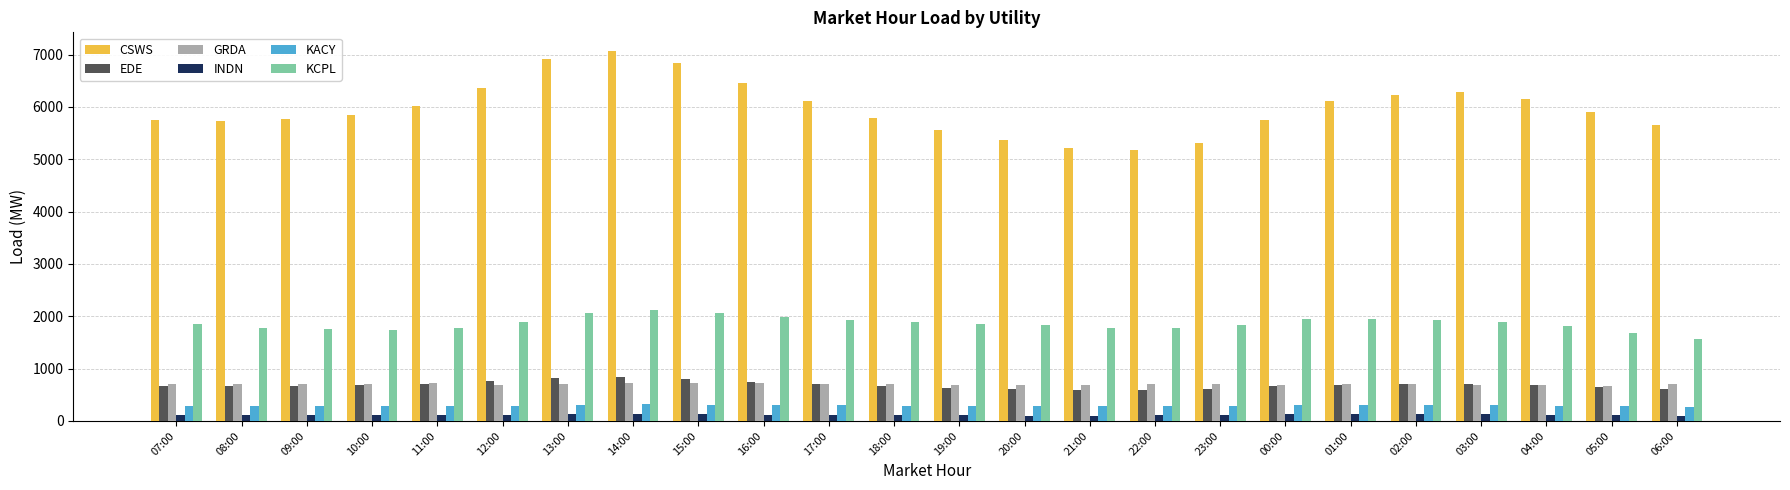

What is the lowest value of the EDE series?

585.0